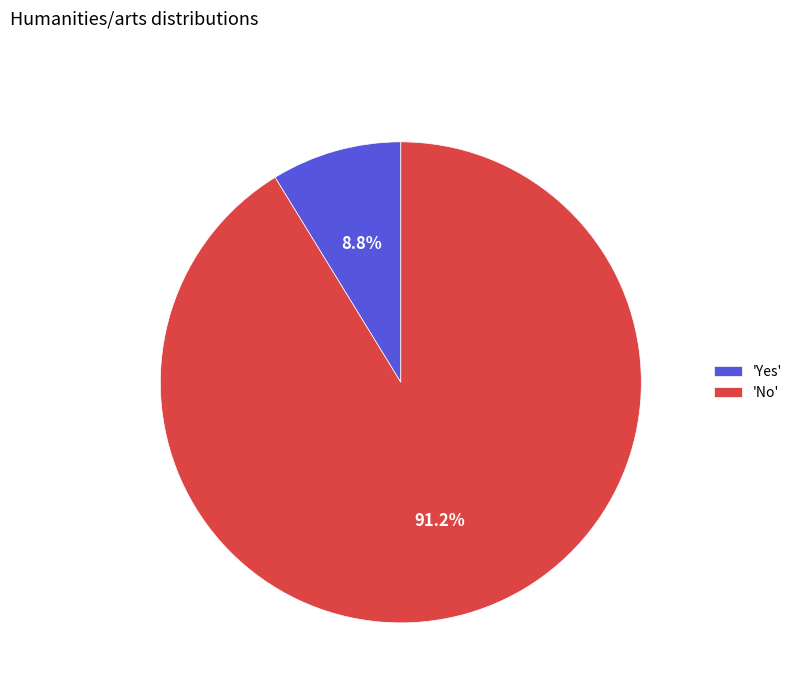

Do 'Yes' and 'No' together represent more than half of the pie?

Yes